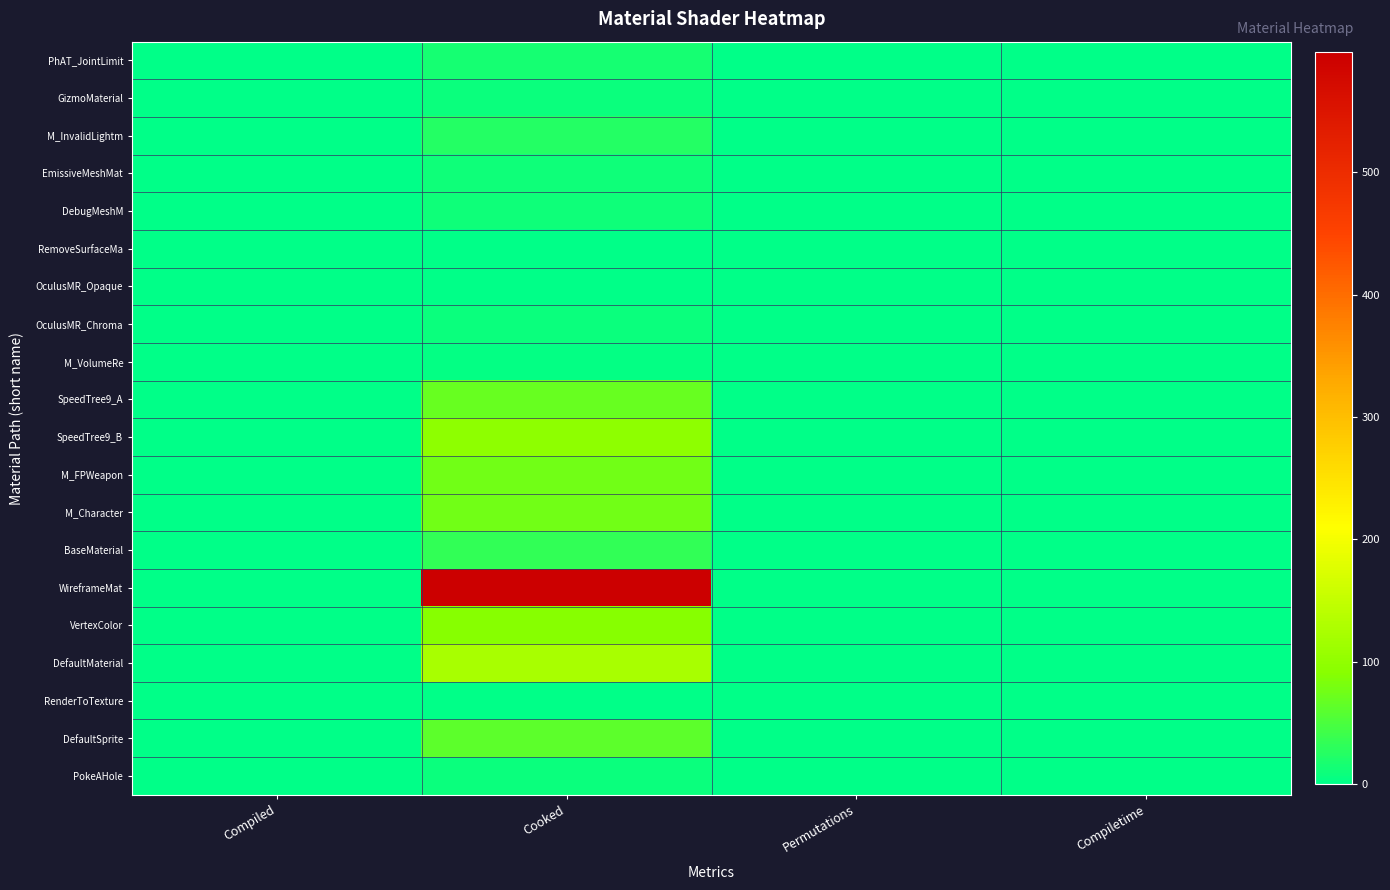

Reading left to right, transcribe all the data shown in this chart.

PhAT_JointLimit: Compiled=0	Cooked=16	Permutations=1	Compiletime=0
GizmoMaterial: Compiled=0	Cooked=8	Permutations=1	Compiletime=0
M_InvalidLightm: Compiled=0	Cooked=24	Permutations=1	Compiletime=0
EmissiveMeshMat: Compiled=0	Cooked=10	Permutations=1	Compiletime=0
DebugMeshM: Compiled=0	Cooked=10	Permutations=1	Compiletime=0
RemoveSurfaceMa: Compiled=0	Cooked=2	Permutations=1	Compiletime=0
OculusMR_Opaque: Compiled=0	Cooked=2	Permutations=1	Compiletime=0
OculusMR_Chroma: Compiled=0	Cooked=8	Permutations=1	Compiletime=0
M_VolumeRe: Compiled=0	Cooked=4	Permutations=1	Compiletime=0
SpeedTree9_A: Compiled=0	Cooked=70	Permutations=1	Compiletime=0
SpeedTree9_B: Compiled=0	Cooked=96	Permutations=1	Compiletime=0
M_FPWeapon: Compiled=0	Cooked=76	Permutations=1	Compiletime=0
M_Character: Compiled=0	Cooked=76	Permutations=1	Compiletime=0
BaseMaterial: Compiled=0	Cooked=33	Permutations=1	Compiletime=0
WireframeMat: Compiled=0	Cooked=598	Permutations=1	Compiletime=0
VertexColor: Compiled=0	Cooked=90	Permutations=1	Compiletime=0
DefaultMaterial: Compiled=0	Cooked=123	Permutations=1	Compiletime=0
RenderToTexture: Compiled=0	Cooked=2	Permutations=1	Compiletime=0
DefaultSprite: Compiled=0	Cooked=62	Permutations=2	Compiletime=0
PokeAHole: Compiled=0	Cooked=8	Permutations=1	Compiletime=0